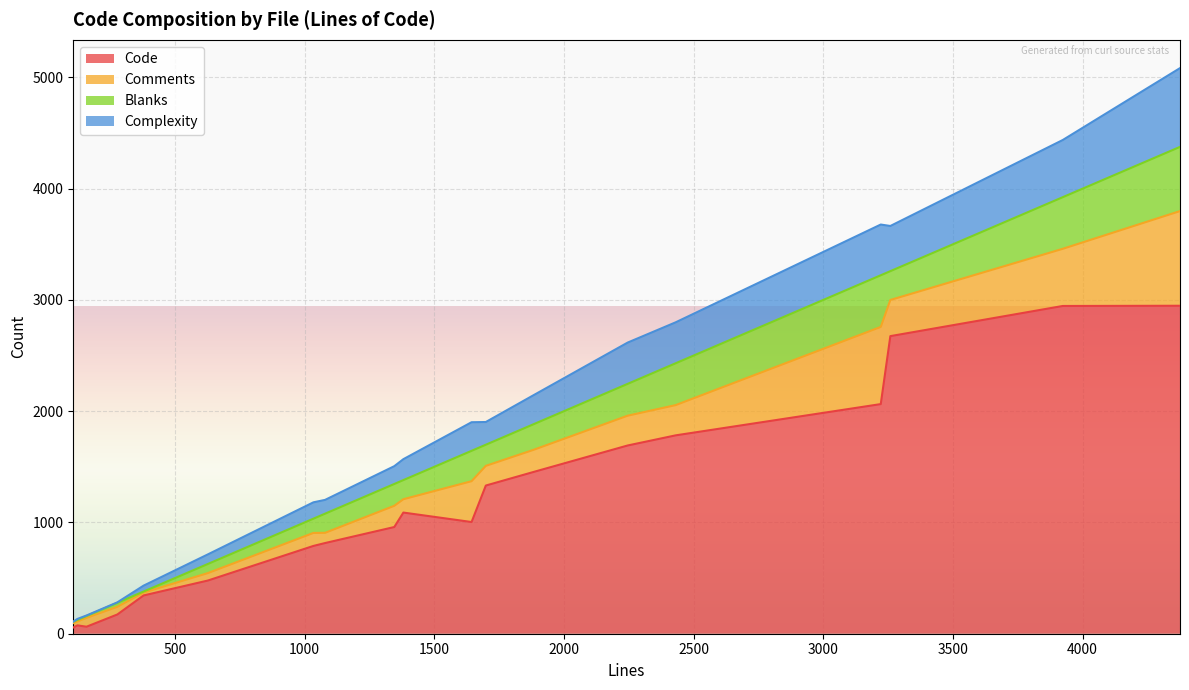

Rank the categories by Complexity value from highest to lowest.

2, 9, 11, 16, 8, 10, 14, 6, 5, 15, 1, 17, 13, 12, 3, 4, 18, 0, 7